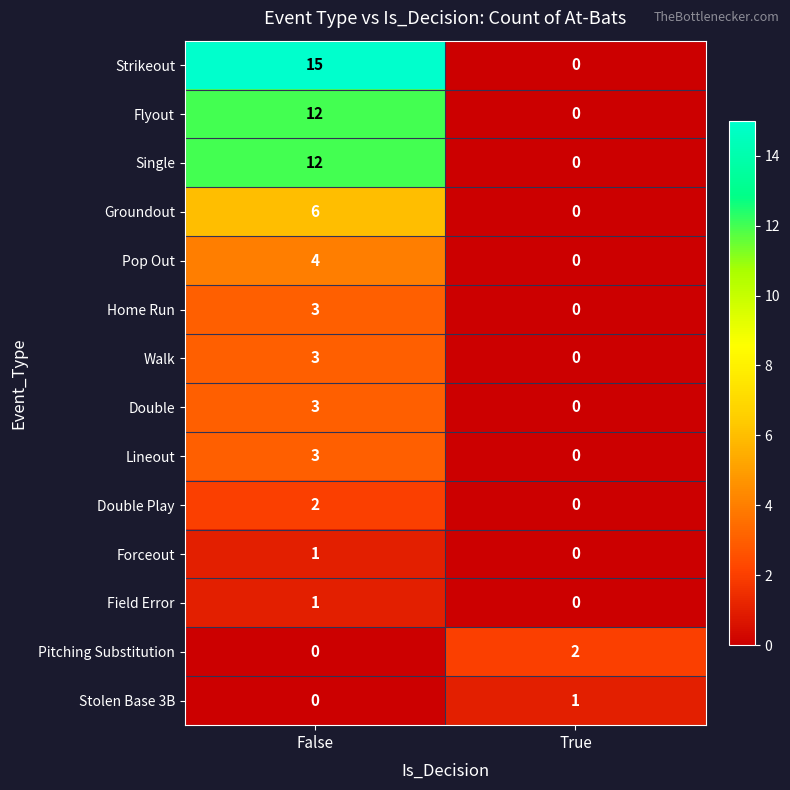

What is the average value of the Groundout series?

3